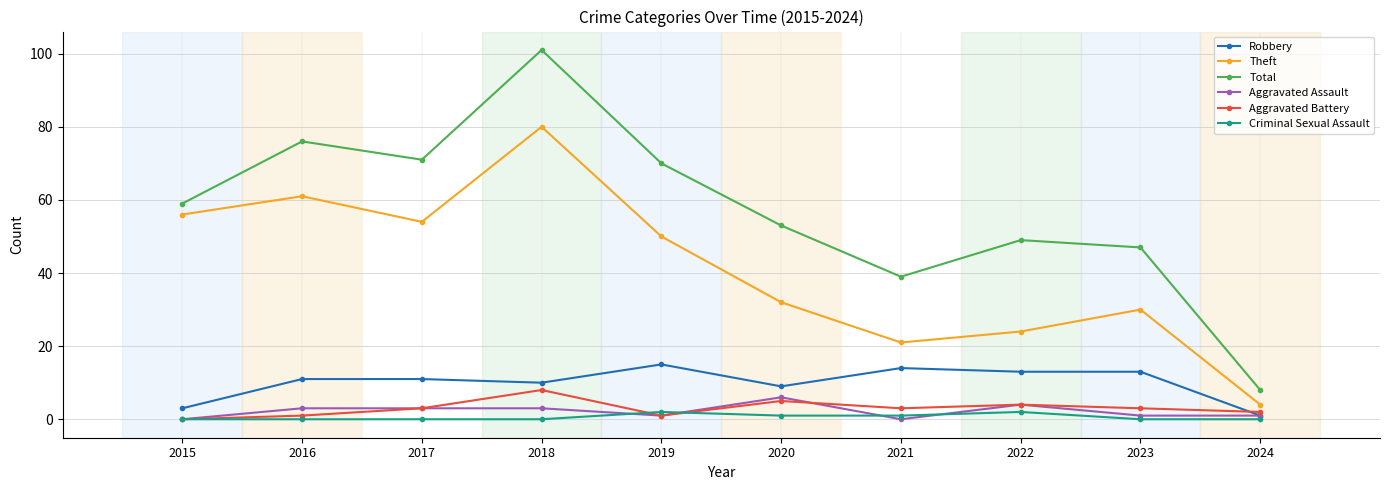

What is the difference between the second highest and minimum values in the Aggravated Battery series?

5